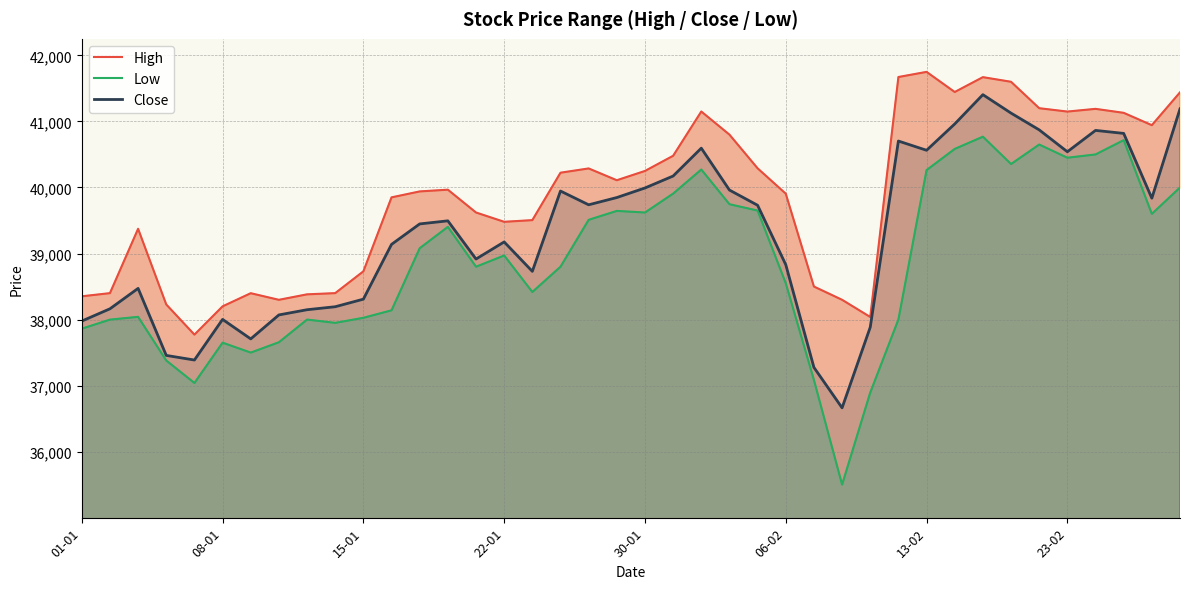

What are all the series names shown in the legend?

High, Low, Close